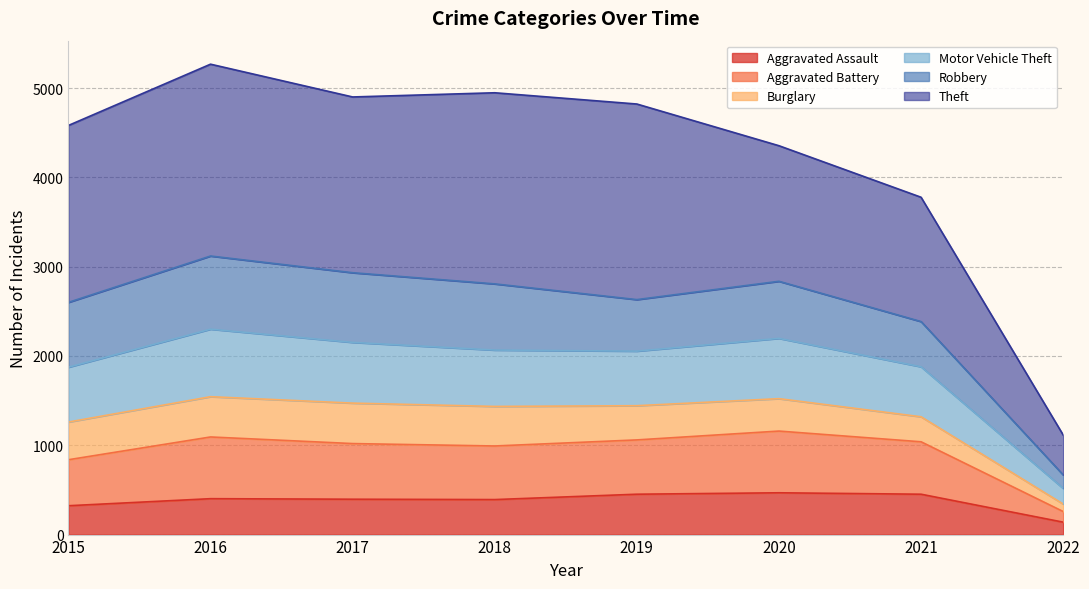

The Aggravated Assault series shows 452 at 2019. True or false?

True